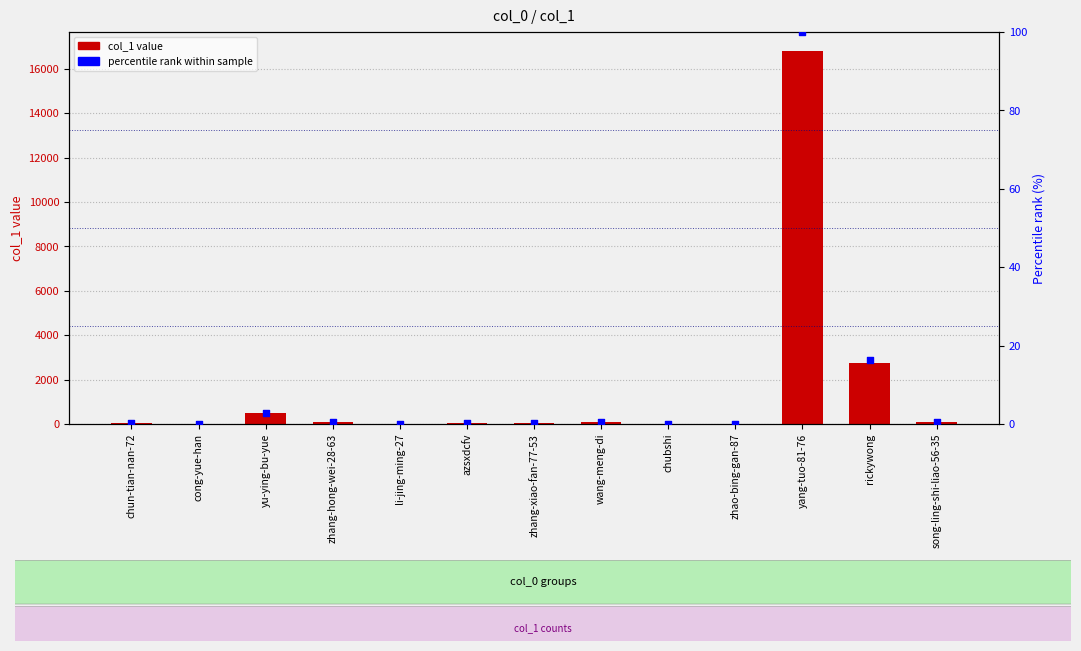

Which series has the largest Y range (max minus min)?

col_1 value